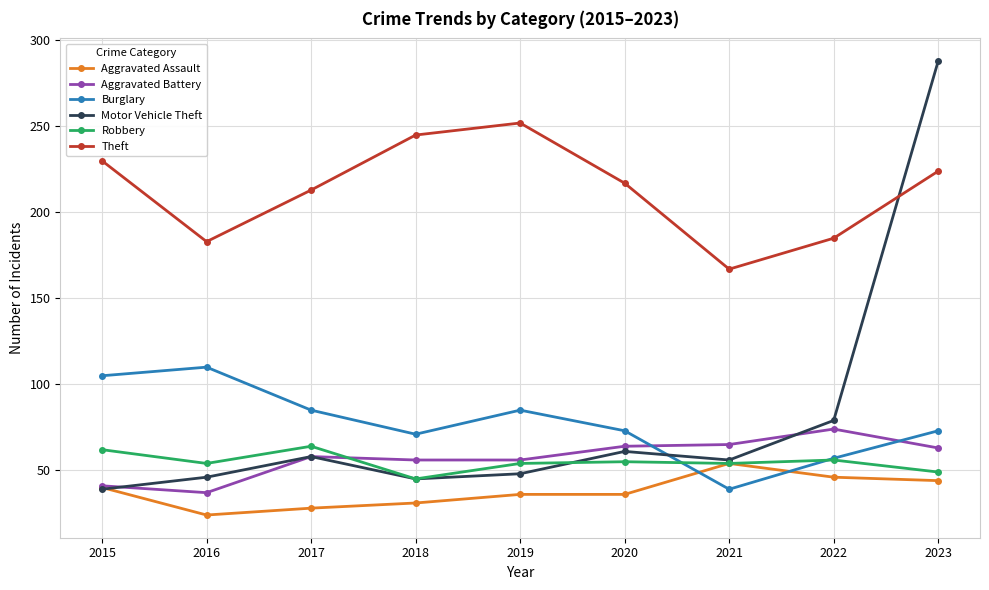

What is the lowest value of the Aggravated Assault series?

24